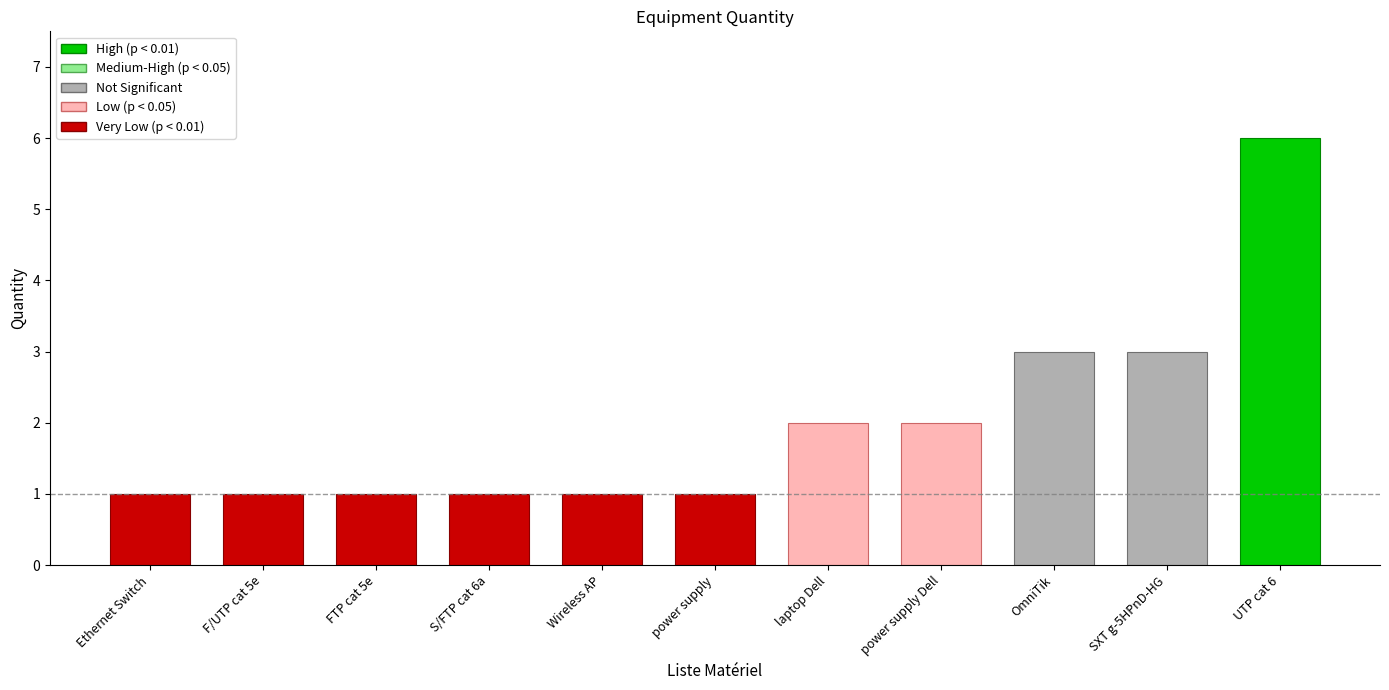

Which has a higher value, S/FTP cat 6a or power supply Dell?

power supply Dell